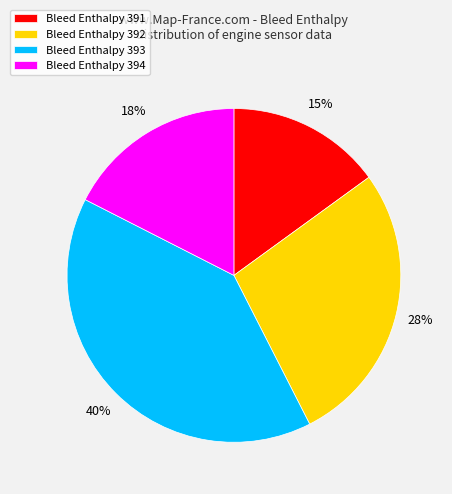

How many segments does this pie chart have?

4